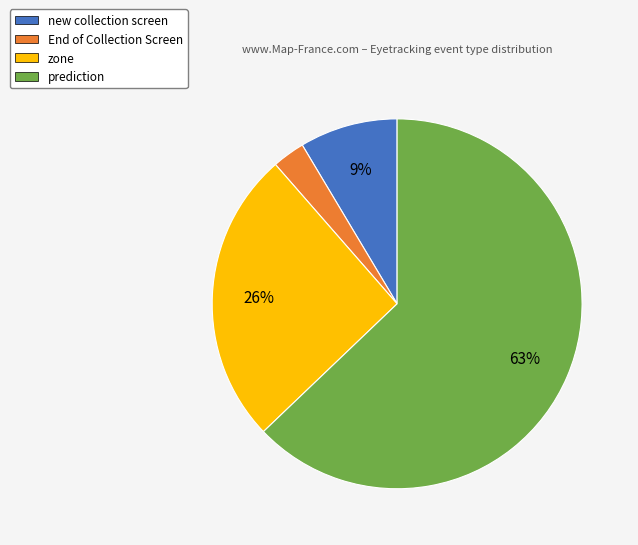

The prediction slice represents 51% of the pie. True or false?

False